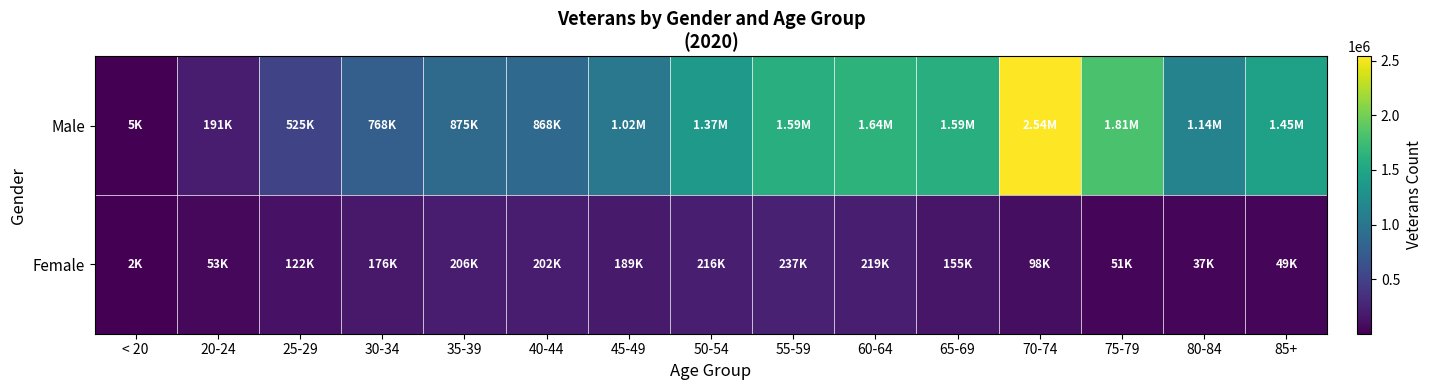

Rank the series by their maximum value, from highest to lowest.

Male, Female